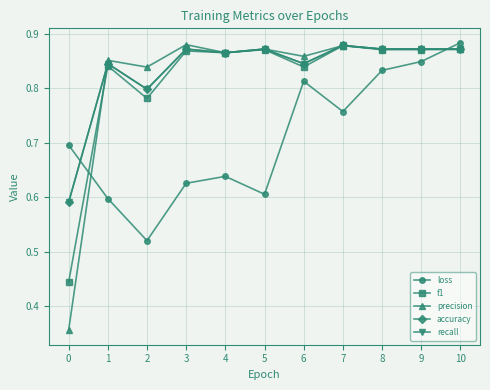

How many loss values are between 0 and 1?

11